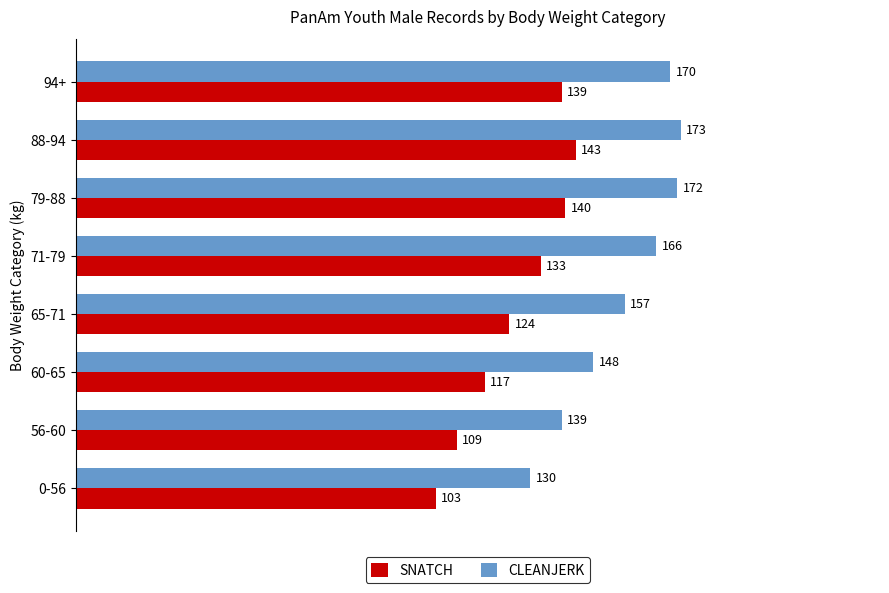

What is the average value of the CLEANJERK series?

157